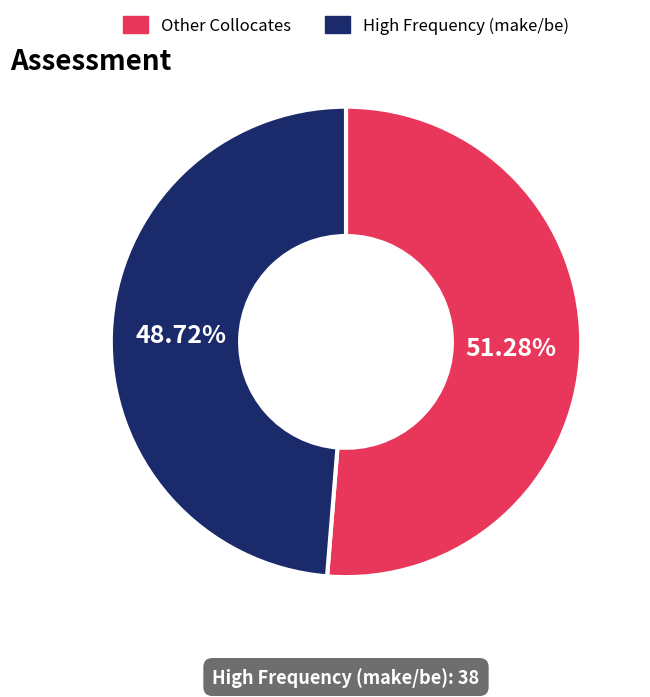

Is there a majority slice in this chart?

Yes